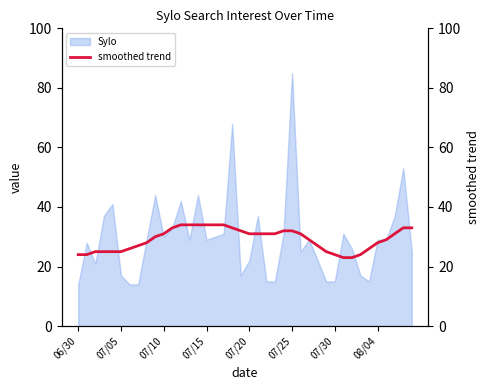

What value does the data have at 37?

31